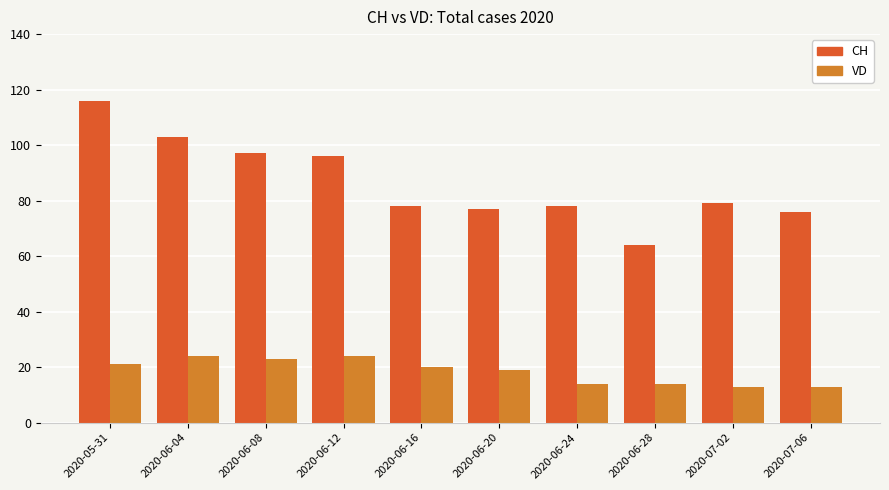

The CH series shows 172 at 2020-06-12. True or false?

False